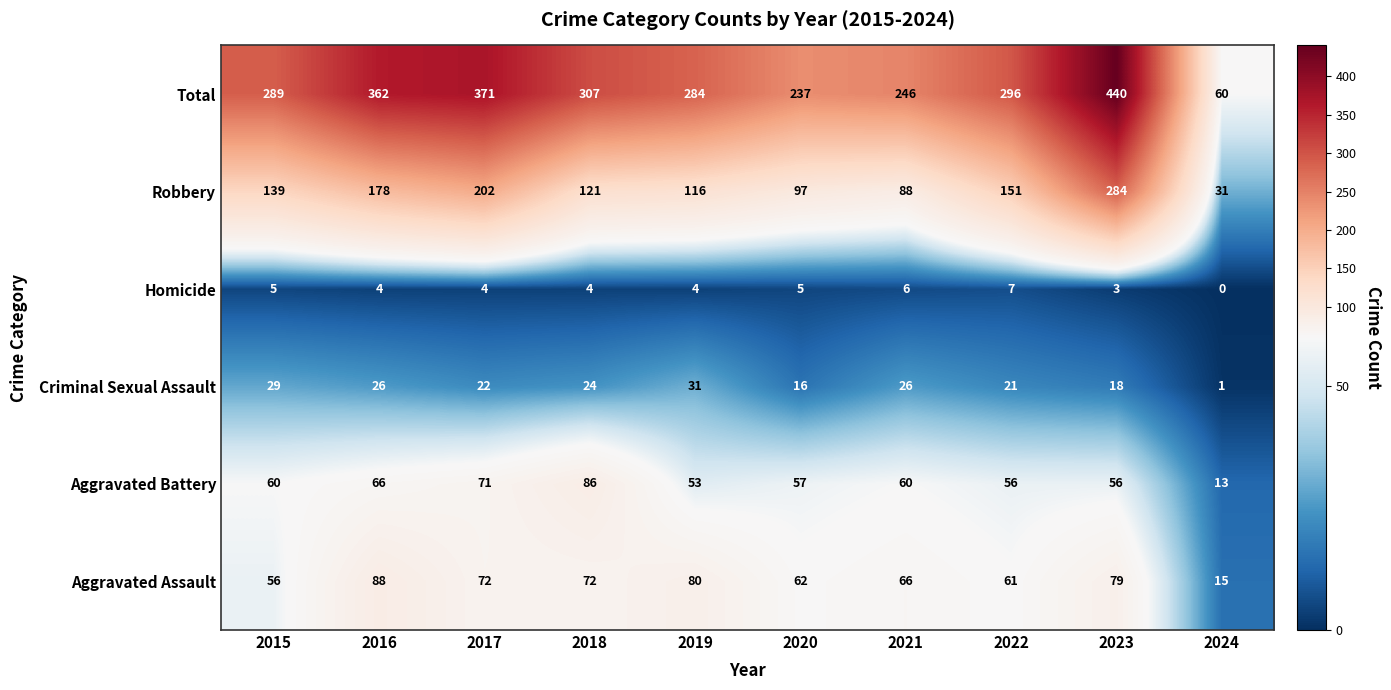

Rank the series at 2023 from lowest to highest value.

Homicide, Criminal Sexual Assault, Aggravated Battery, Aggravated Assault, Robbery, Total